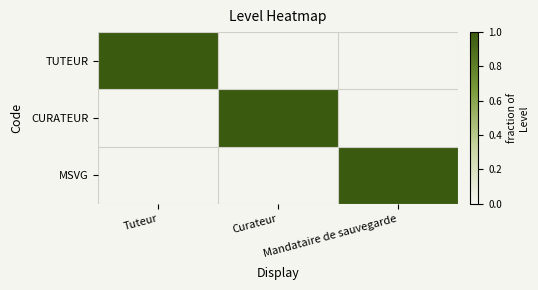

Which label corresponds to the largest value in the chart?

Tuteur